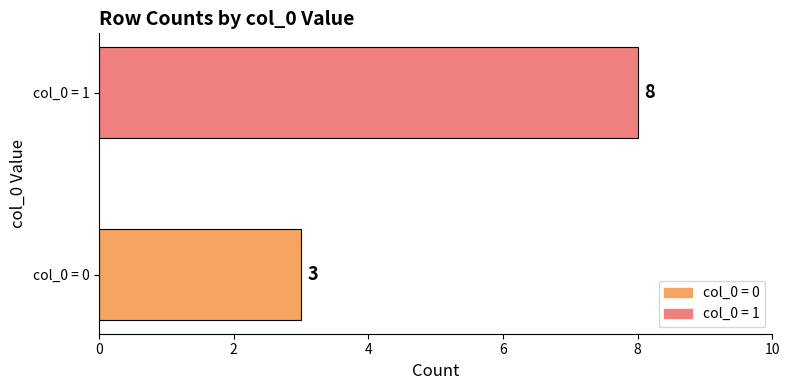

At which label is the value closest to 5?

col_0 = 0